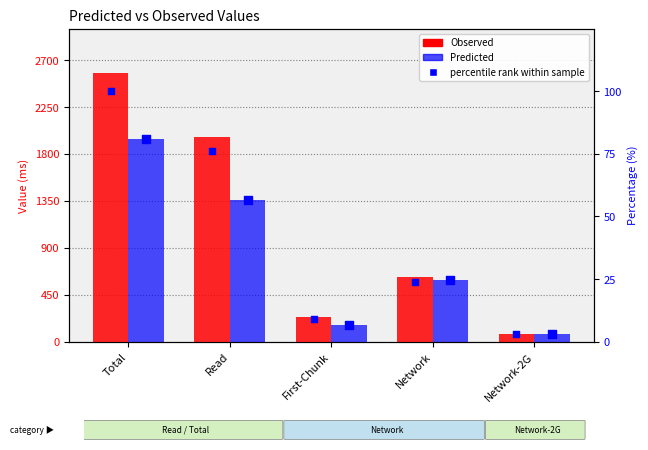

Is the value of percentile rank at First-Chunk greater than the value of Predicted at Network-2G?

No